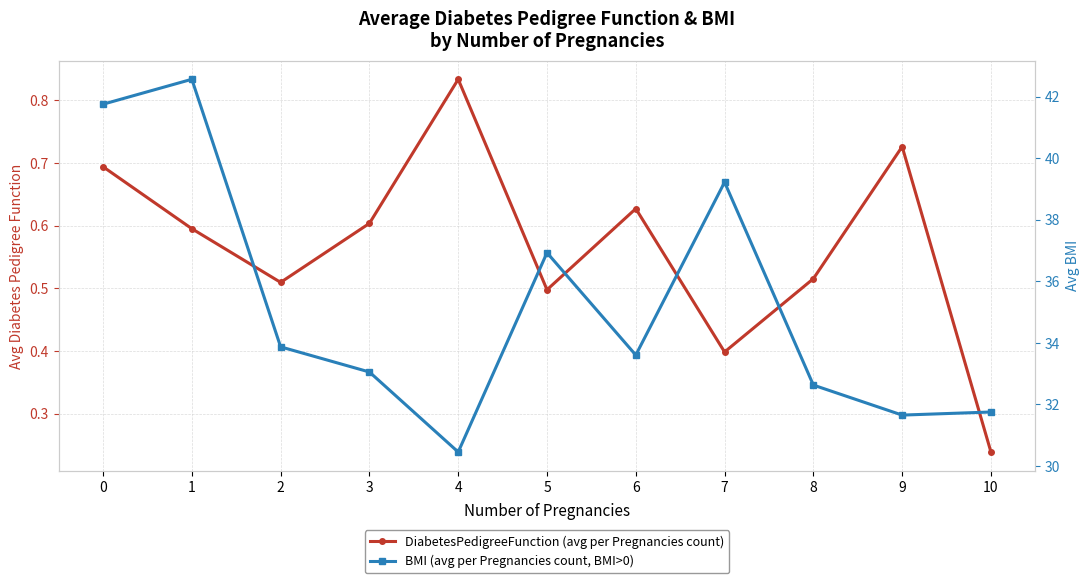

Rank the series at 10 from lowest to highest value.

DiabetesPedigreeFunction (avg per Pregnancies count), BMI (avg per Pregnancies count, BMI>0)